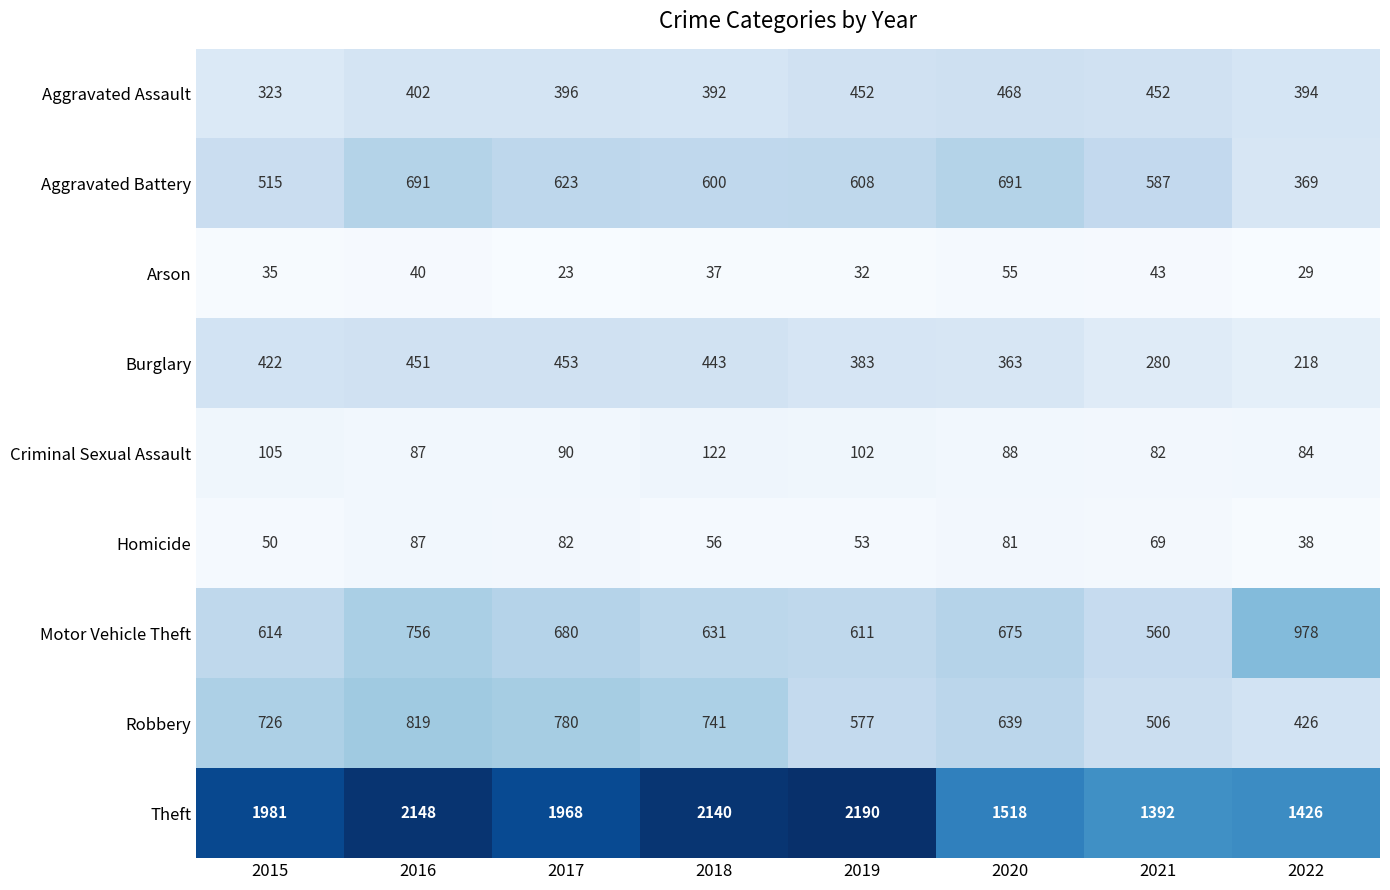

The value of Motor Vehicle Theft at 2016 is 756. True or false?

True